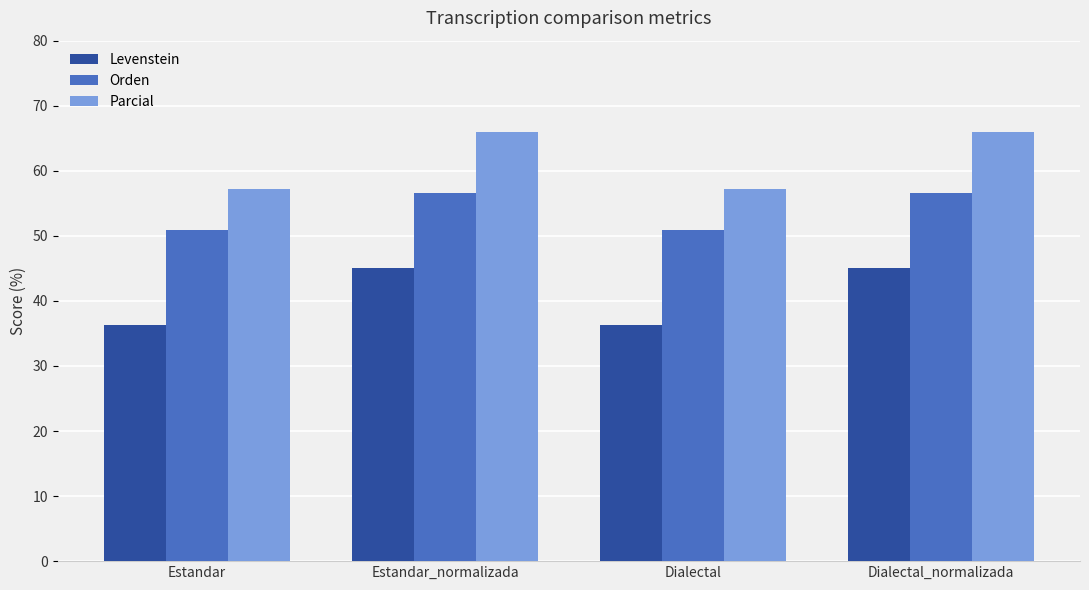

At which label does Orden first exceed 56?

Estandar_normalizada